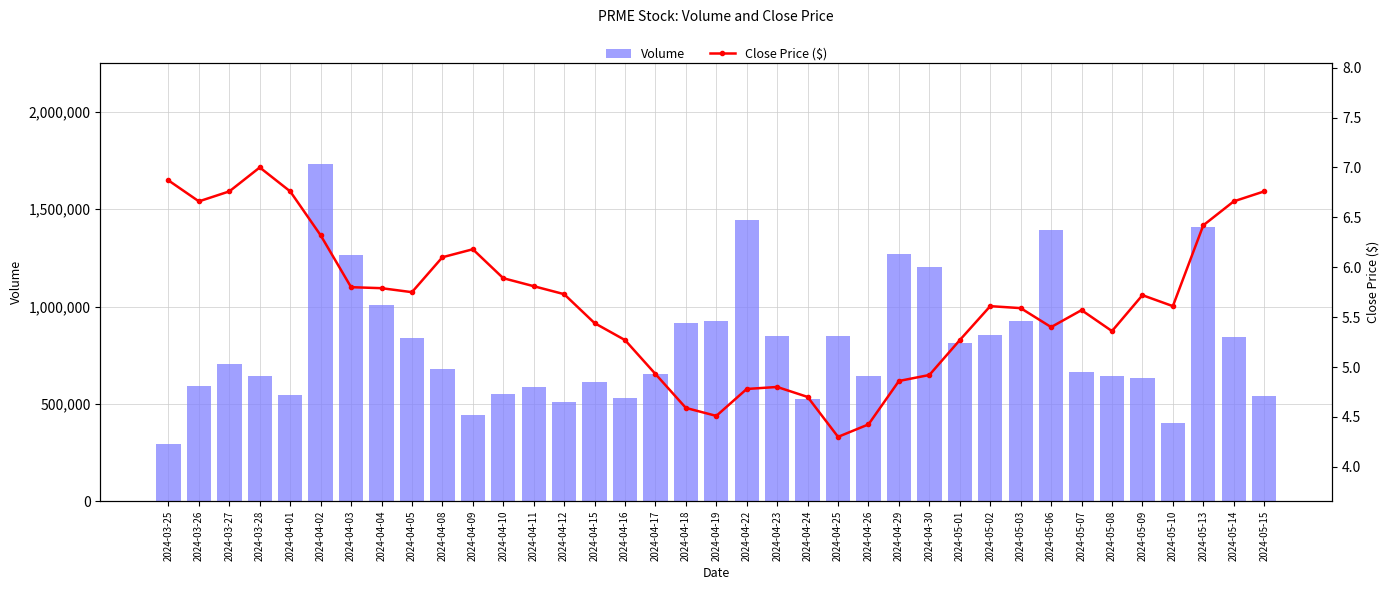

Reading left to right, what are all the values shown in this chart?

Volume: 2024-03-25=296200.0	2024-03-26=593500.0	2024-03-27=704500.0	2024-03-28=641700.0	2024-04-01=543400.0	2024-04-02=1732700.0	2024-04-03=1263700.0	2024-04-04=1010000.0	2024-04-05=838700.0	2024-04-08=676900.0	2024-04-09=442600.0	2024-04-10=552900.0	2024-04-11=588600.0	2024-04-12=509300.0	2024-04-15=612600.0	2024-04-16=531700.0	2024-04-17=652700.0	2024-04-18=912900.0	2024-04-19=926800.0	2024-04-22=1445800.0	2024-04-23=850800.0	2024-04-24=522500.0	2024-04-25=848900.0	2024-04-26=641600.0	2024-04-29=1268500.0	2024-04-30=1203200.0	2024-05-01=815200.0	2024-05-02=852000.0	2024-05-03=923400.0	2024-05-06=1390600.0	2024-05-07=666000.0	2024-05-08=644100.0	2024-05-09=635200.0	2024-05-10=402500.0	2024-05-13=1408600.0	2024-05-14=842900.0	2024-05-15=537900.0
Close Price ($): 2024-03-25=6.9	2024-03-26=6.7	2024-03-27=6.8	2024-03-28=7.0	2024-04-01=6.8	2024-04-02=6.3	2024-04-03=5.8	2024-04-04=5.8	2024-04-05=5.8	2024-04-08=6.1	2024-04-09=6.2	2024-04-10=5.9	2024-04-11=5.8	2024-04-12=5.7	2024-04-15=5.4	2024-04-16=5.3	2024-04-17=4.9	2024-04-18=4.6	2024-04-19=4.5	2024-04-22=4.8	2024-04-23=4.8	2024-04-24=4.7	2024-04-25=4.3	2024-04-26=4.4	2024-04-29=4.9	2024-04-30=4.9	2024-05-01=5.3	2024-05-02=5.6	2024-05-03=5.6	2024-05-06=5.4	2024-05-07=5.6	2024-05-08=5.4	2024-05-09=5.7	2024-05-10=5.6	2024-05-13=6.4	2024-05-14=6.7	2024-05-15=6.8